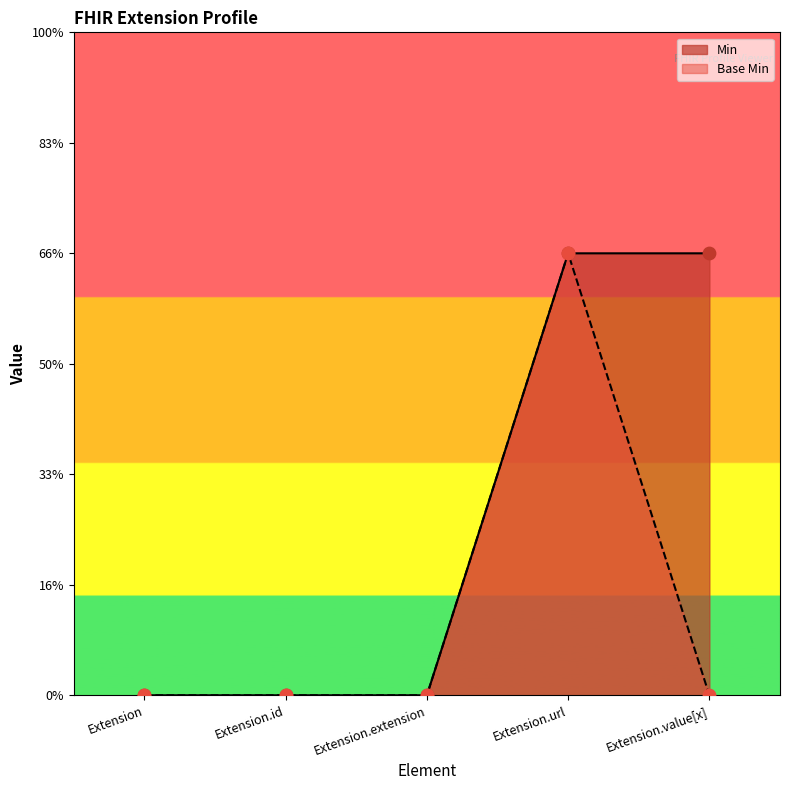

Is the value of Base Min at Extension.value[x] greater than the value of Min at Extension.id?

No